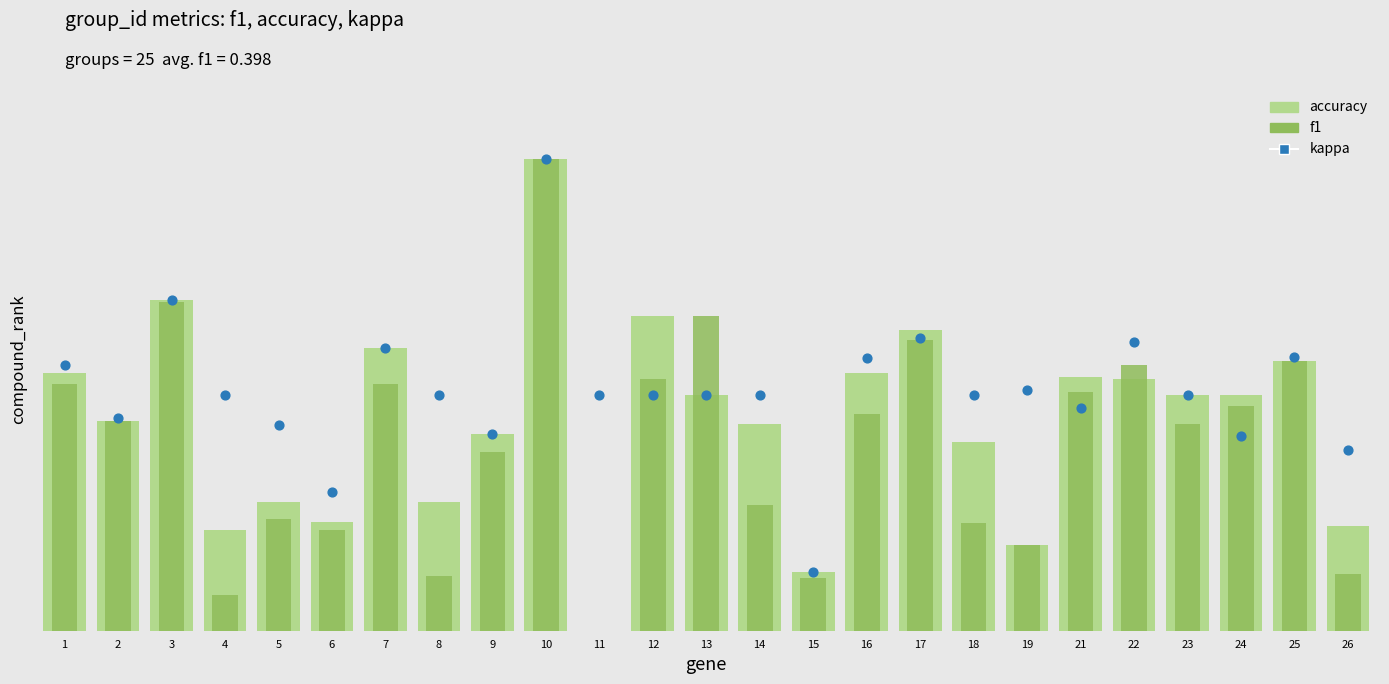

What is the total value across all series at 21?

1.5